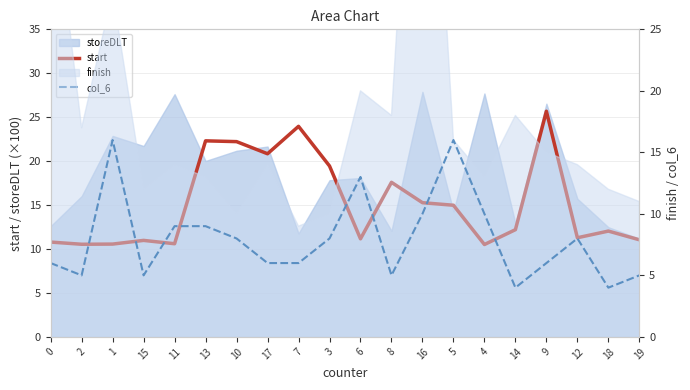

Between 6 and 3, which is larger?

3